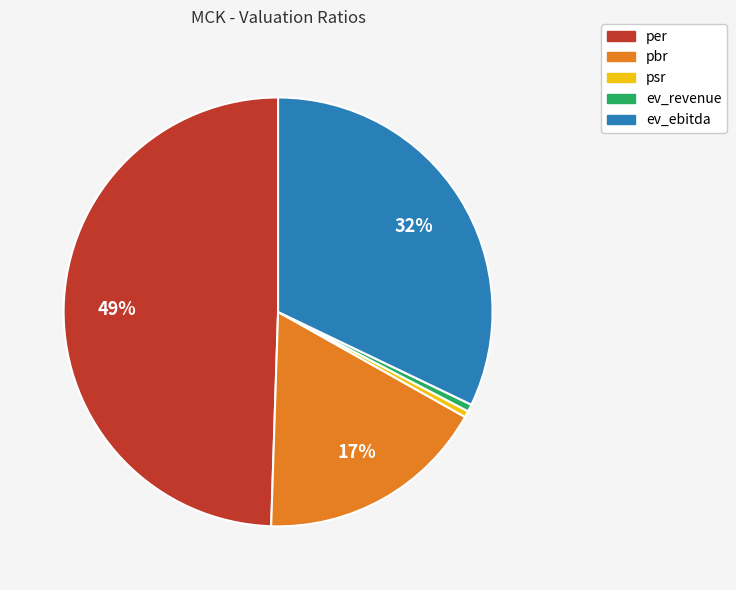

Does any single category account for the majority?

No